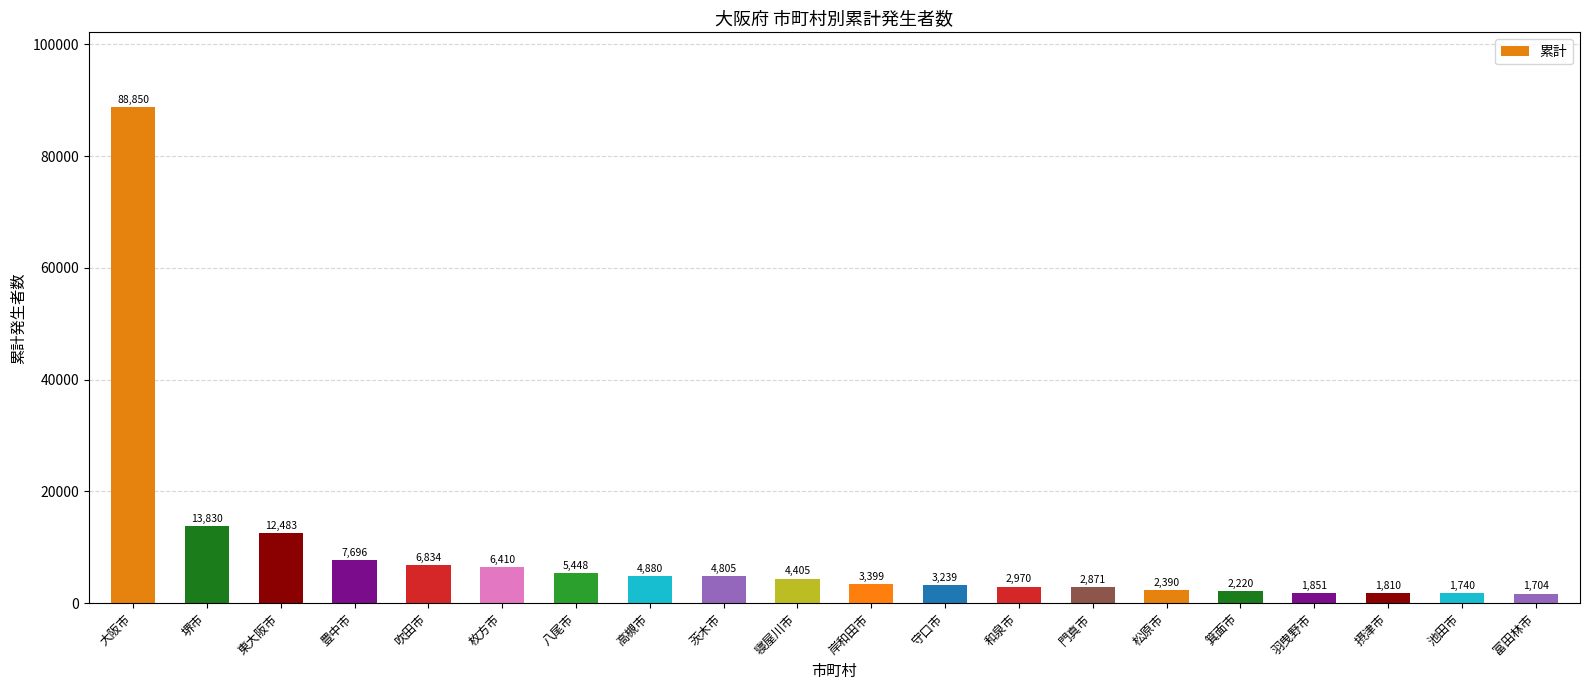

How many series are shown in this chart?

1